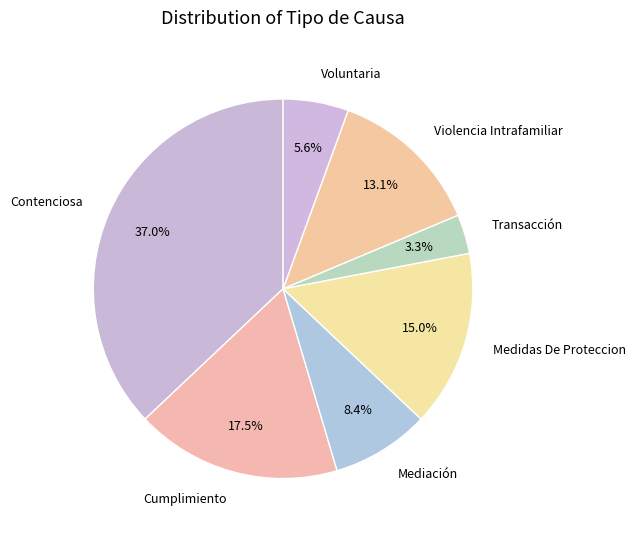

Approximately how many times larger is the value at Mediación compared to Transacción?

2.5